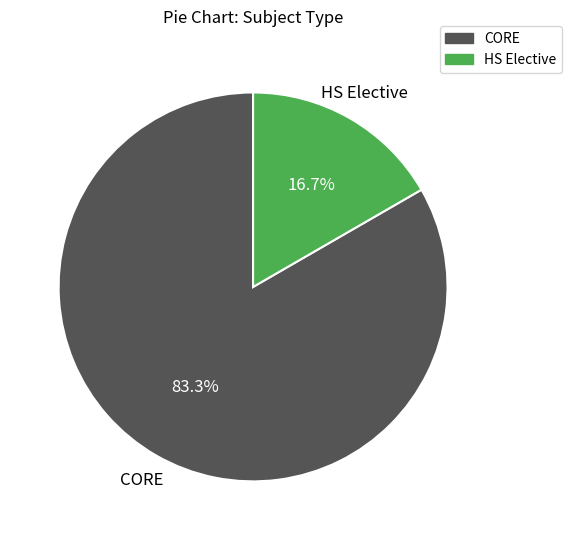

Does HS Elective represent more than half of the total?

No